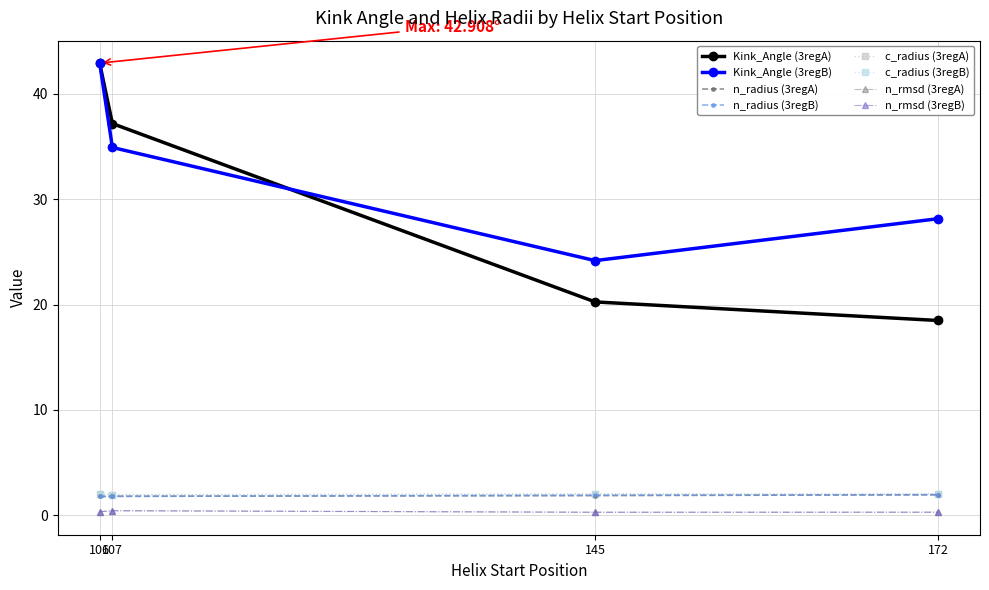

At how many categories does at least one series exceed 39?

1